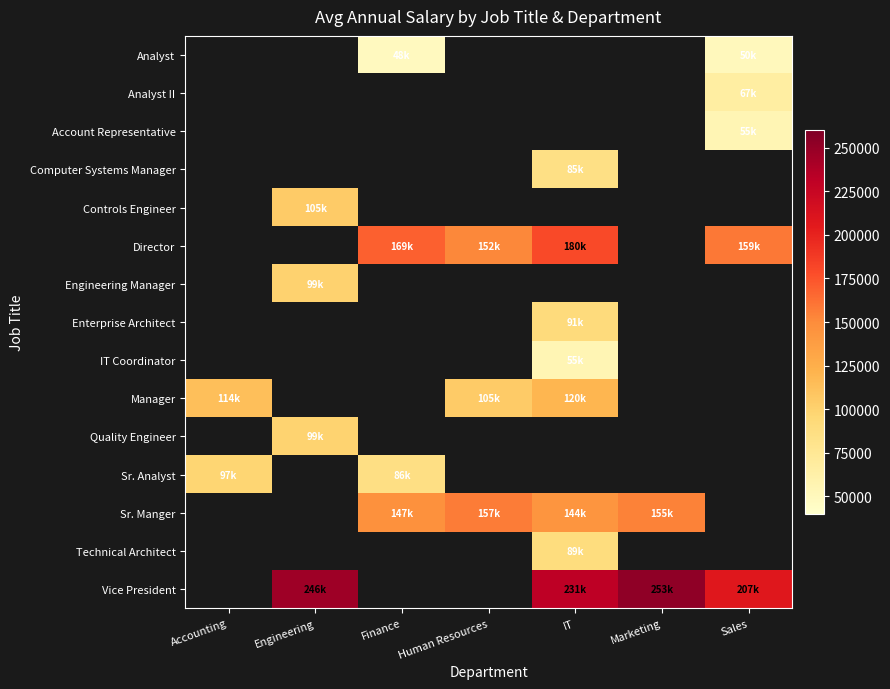

True or false: Analyst has a value of 49998.0 at Sales.

True